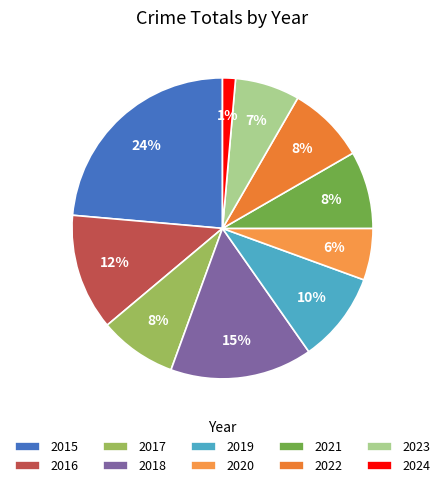

Combined, do 2020 and 2017 account for over 50%?

No